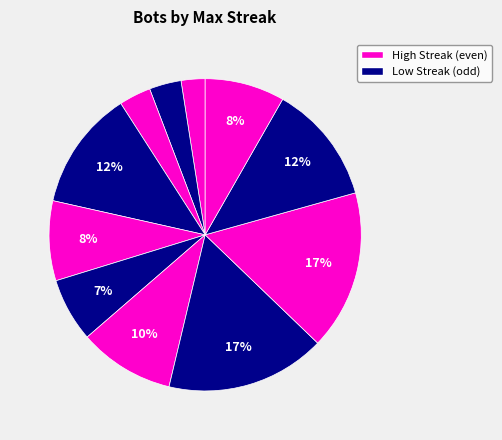

What is the smallest slice in the pie chart?

2